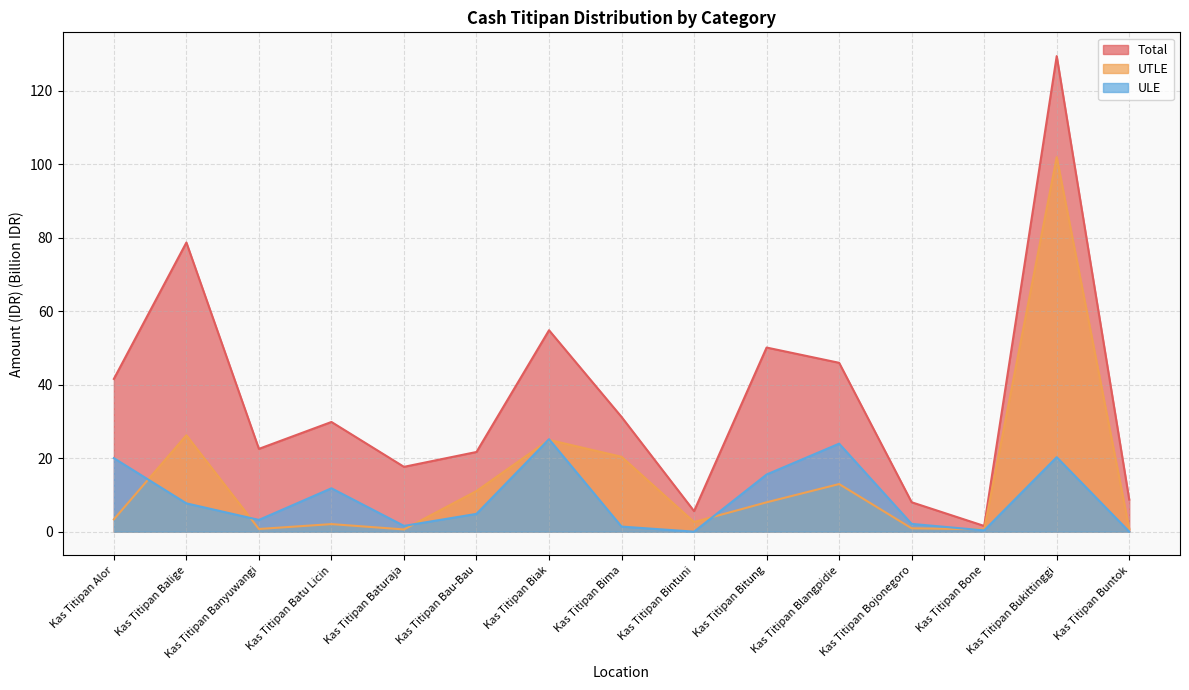

What is the sum of the Total values at Kas Titipan Batu Licin and Kas Titipan Bima?

61.1